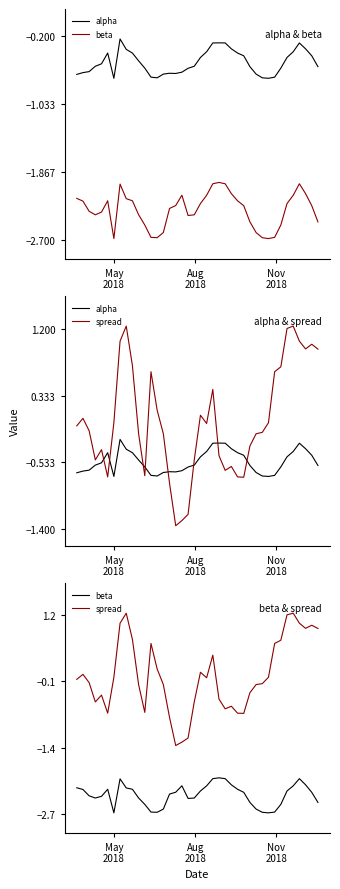

At how many categories does at least one series exceed -1?

40